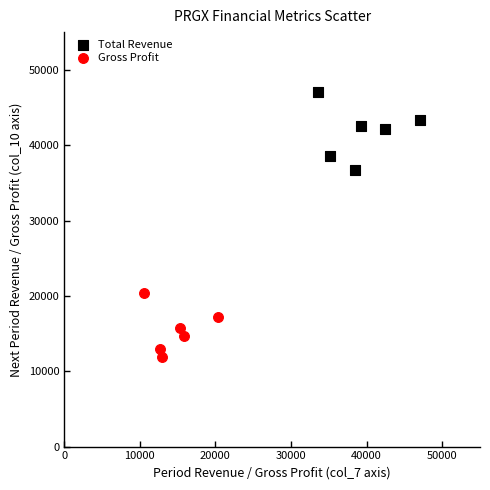

Which series reaches the minimum Y coordinate?

Gross Profit